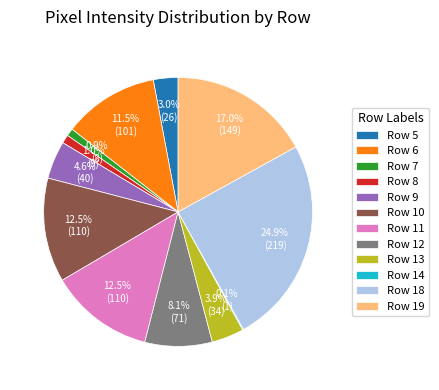

To the nearest percent, what is the combined percentage of Row 19 and Row 8?

18%